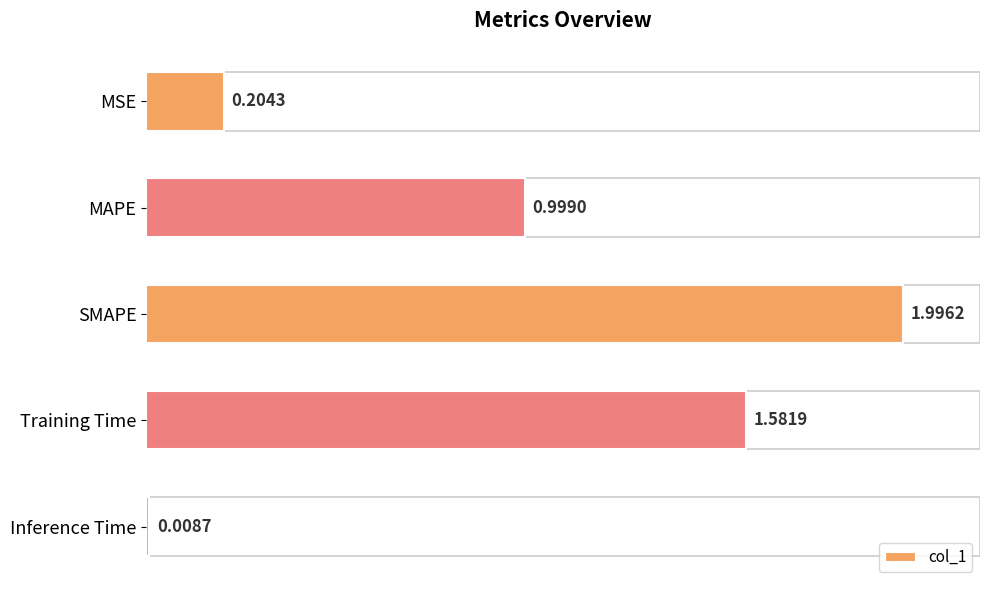

Which category has the highest value across all series?

SMAPE